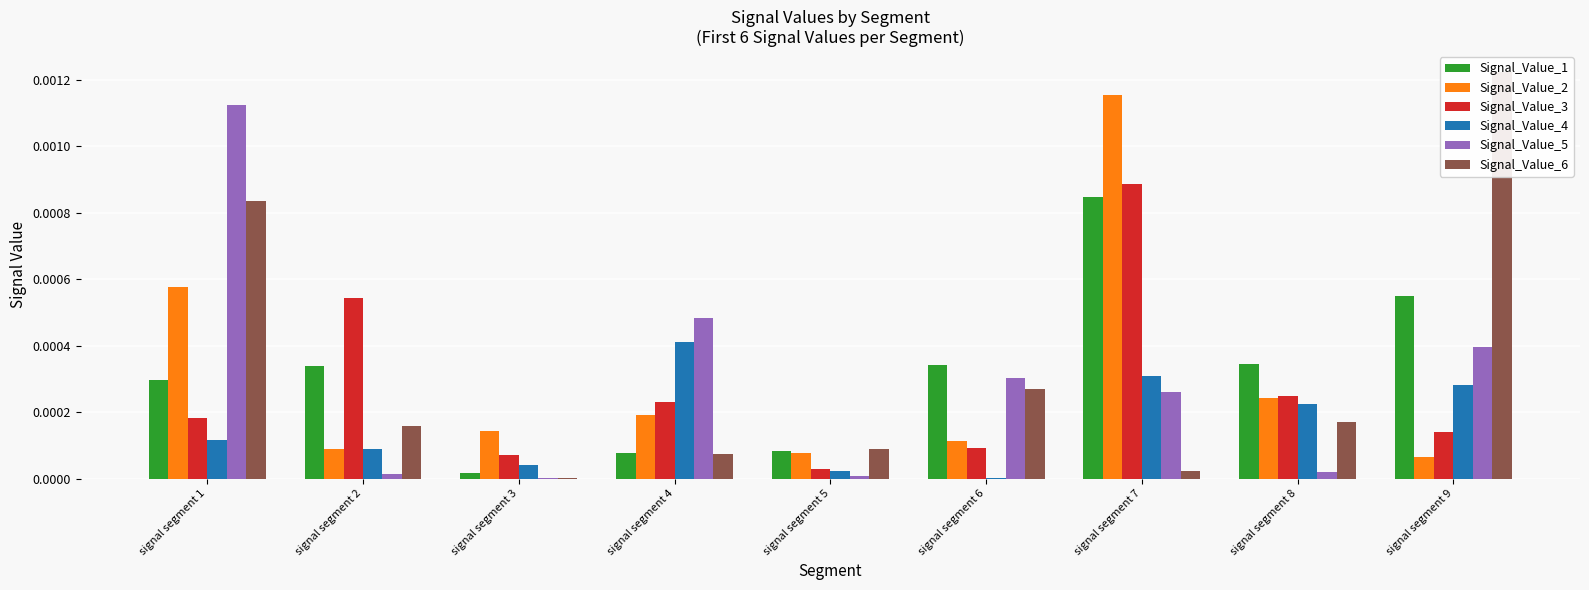

The Signal_Value_1 series shows 0.0 at signal segment 4. True or false?

False